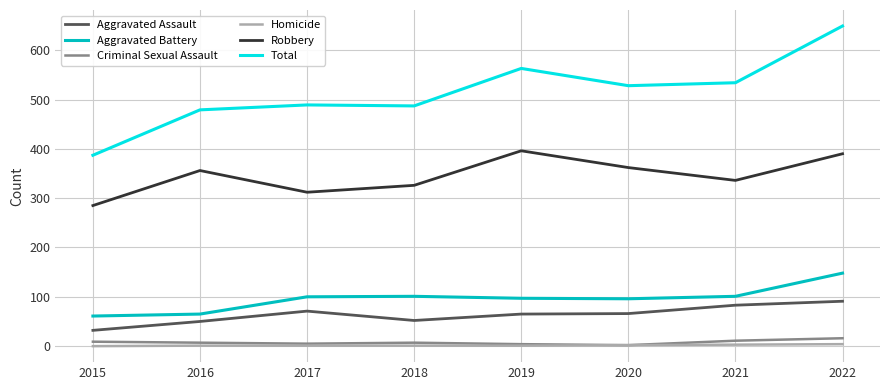

True or false: Total and Robbery cross at least once.

False